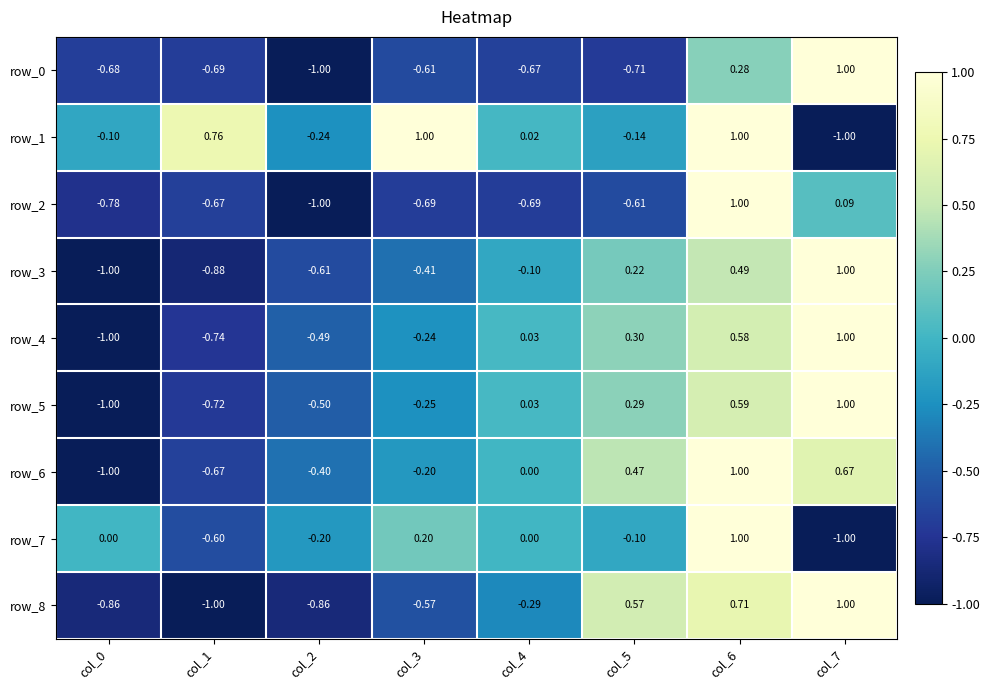

What is the difference between the maximum and minimum values in the row_8 series?

2.0